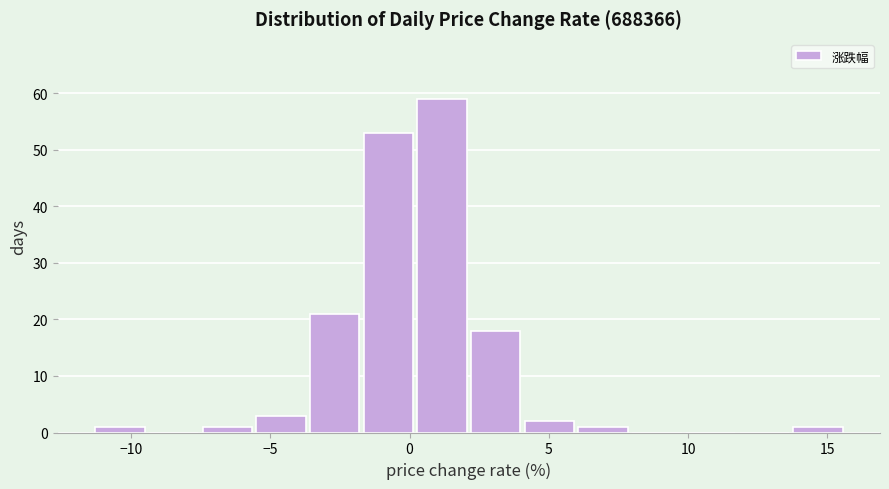

Around what value on the x-axis is the tallest bar? Give the approximate position of its centre, as read against the axis.

1.0